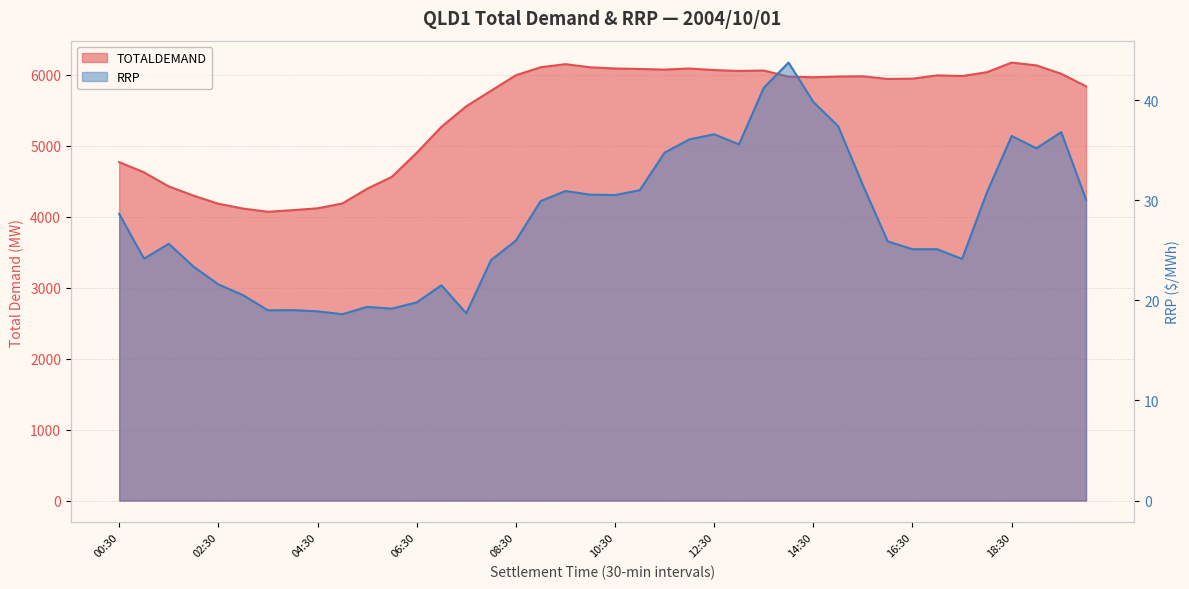

At which category is the sum across all series the highest?

18:30